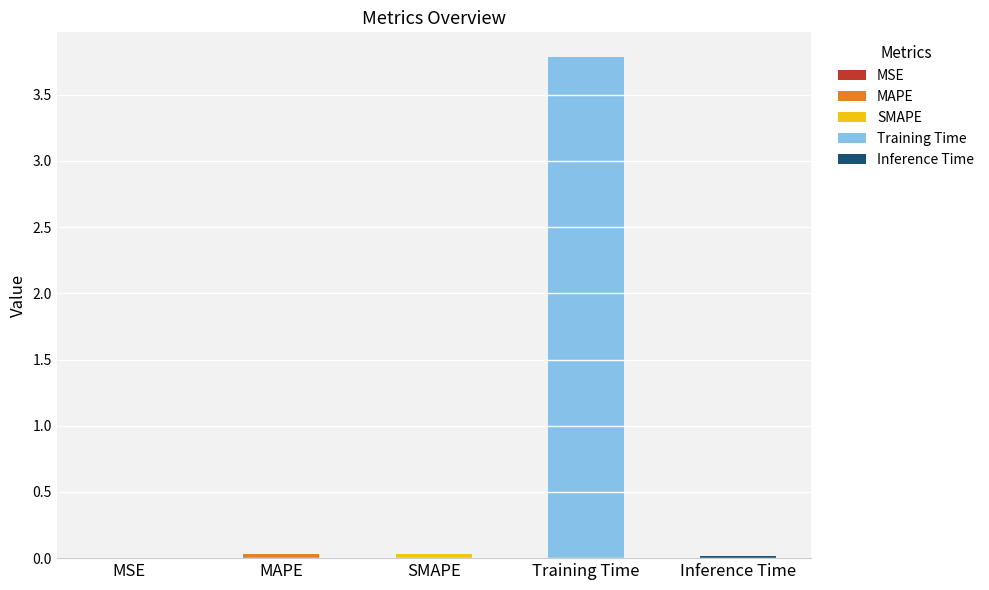

What is the label of the 4th bar from the right?

MAPE